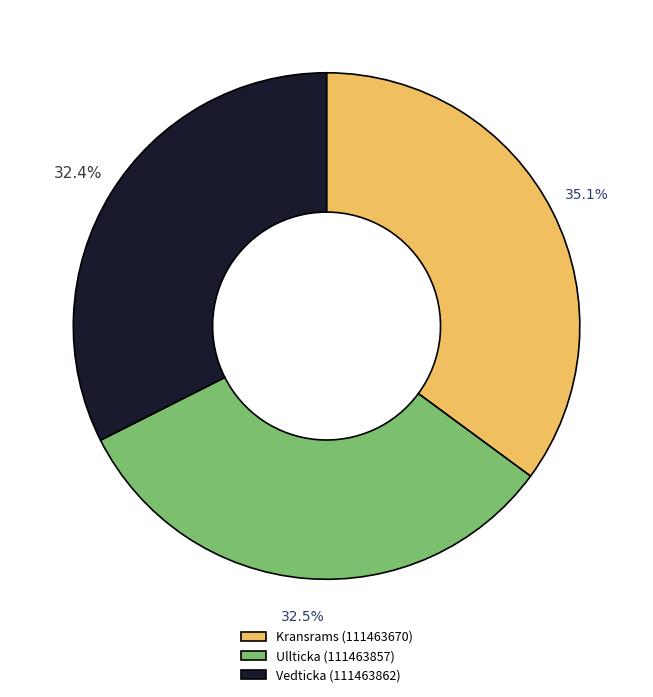

Count the number of slices in the pie.

3